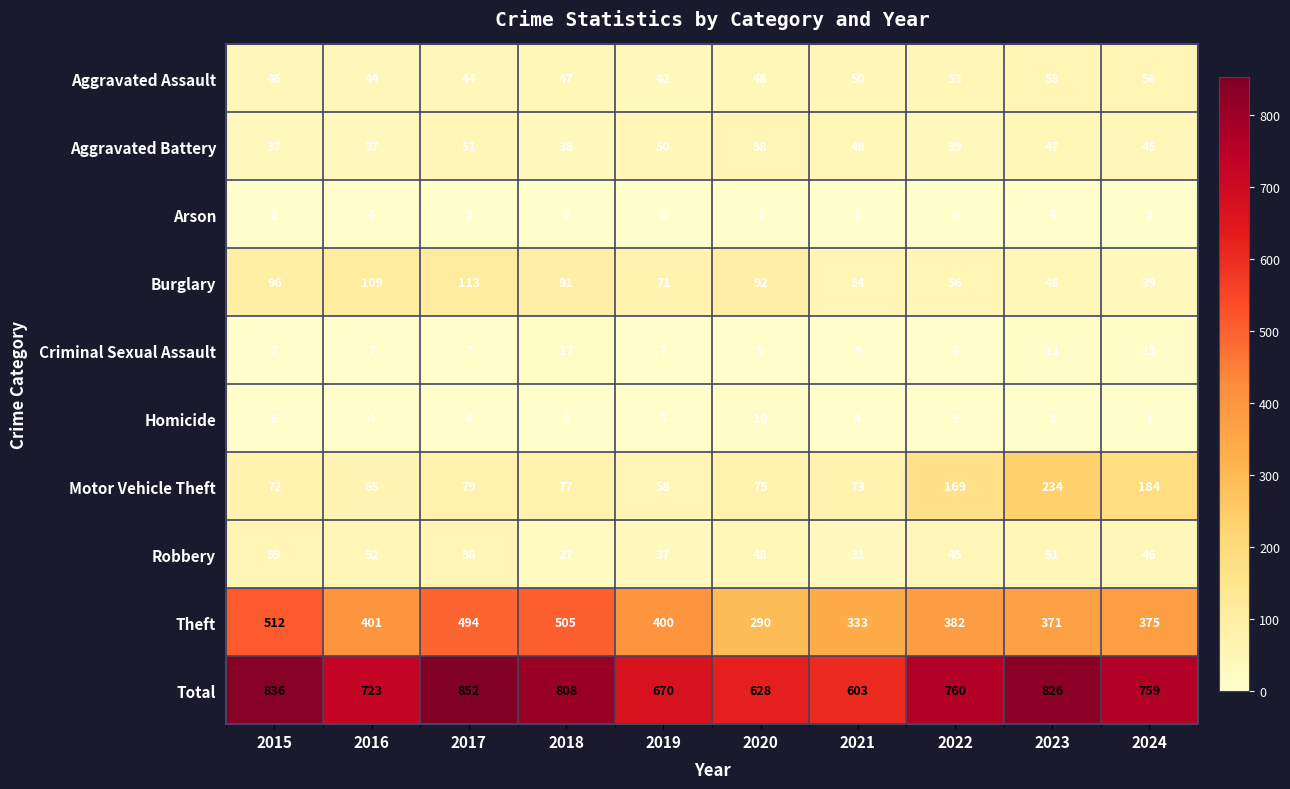

Rank the series at 2023 from highest to lowest value.

Total, Theft, Motor Vehicle Theft, Aggravated Assault, Robbery, Burglary, Aggravated Battery, Criminal Sexual Assault, Arson, Homicide